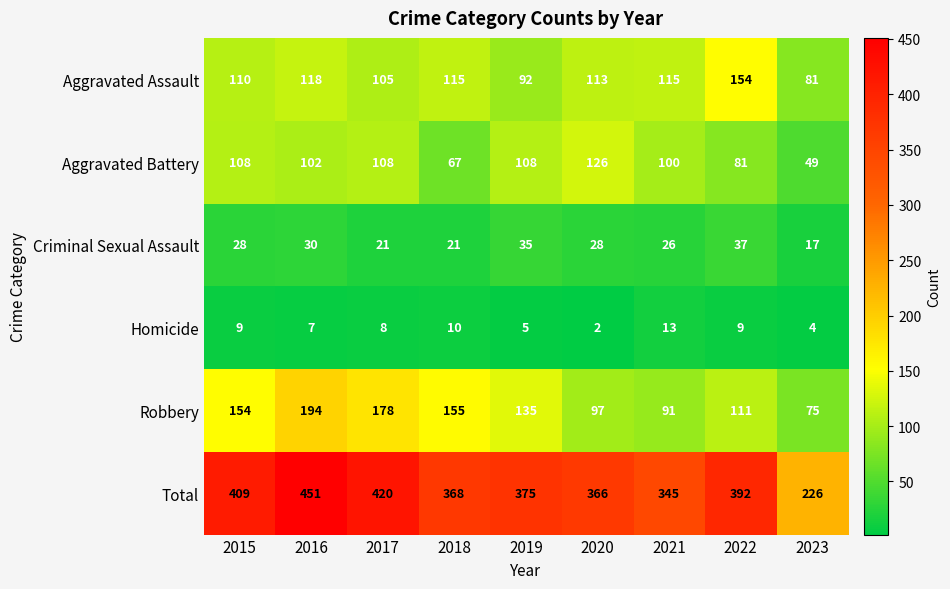

At which label does Homicide reach its peak?

2021